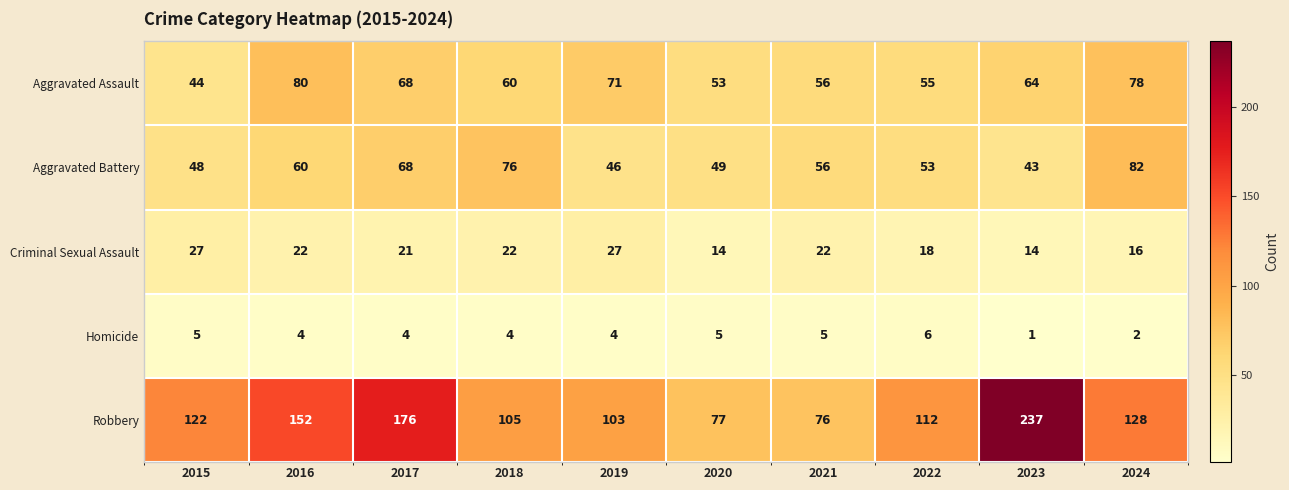

Rank the series at 2020 from lowest to highest value.

Homicide, Criminal Sexual Assault, Aggravated Battery, Aggravated Assault, Robbery